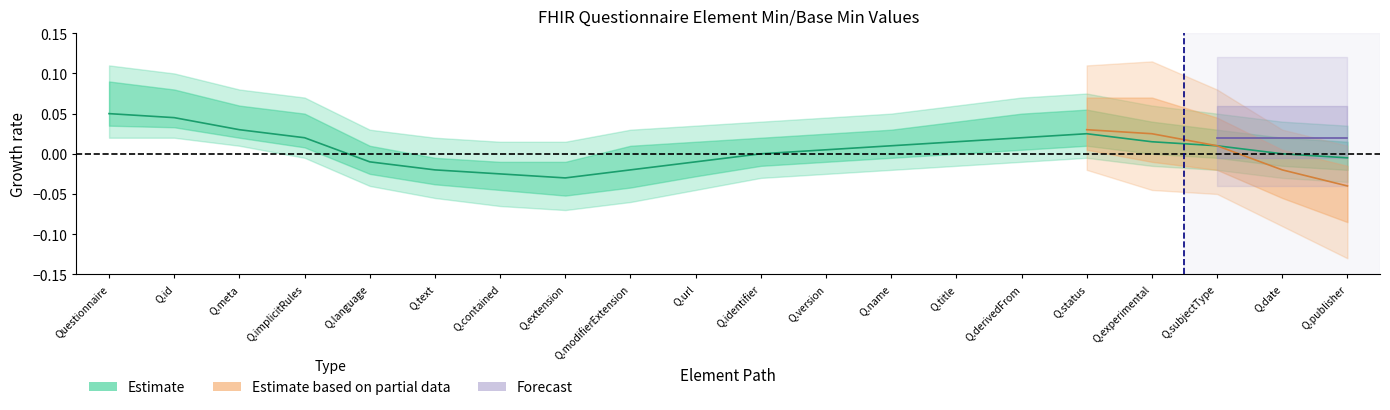

Which has a higher value, Questionnaire.implicitRules or Questionnaire.subjectType?

Questionnaire.implicitRules